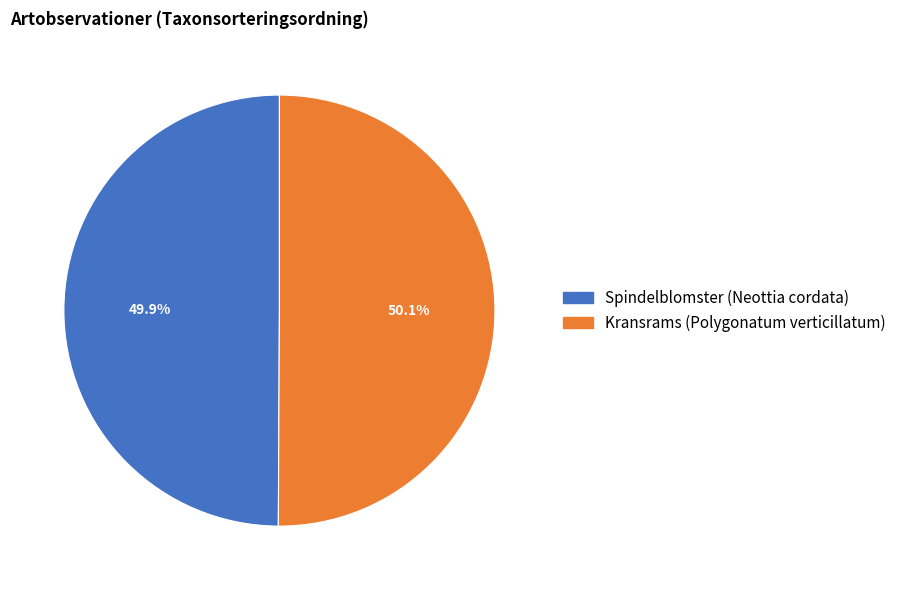

The Spindelblomster (Neottia cordata) slice represents 55% of the pie. True or false?

False